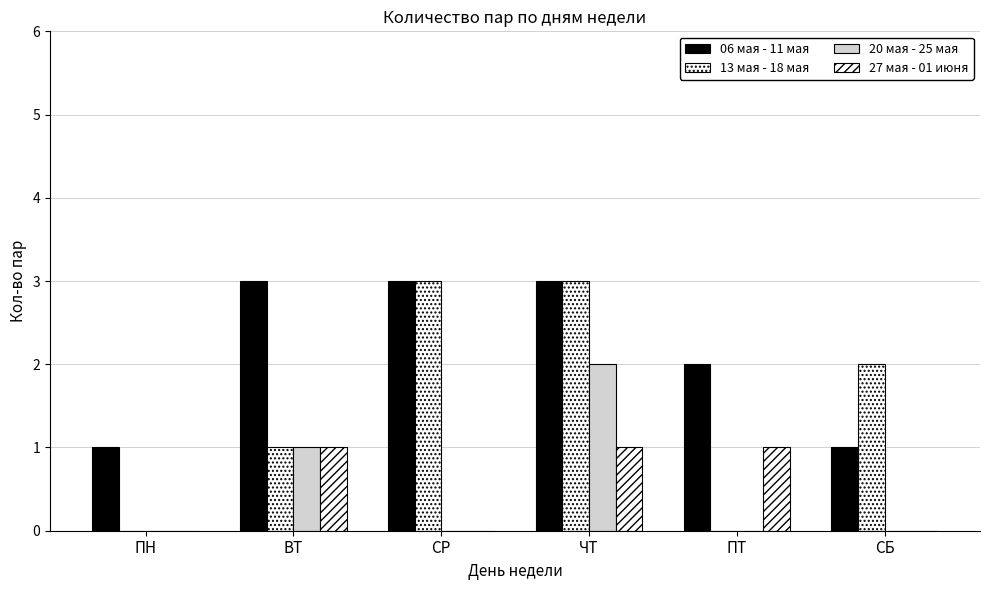

How many 06 мая - 11 мая values are between 1 and 3?

6